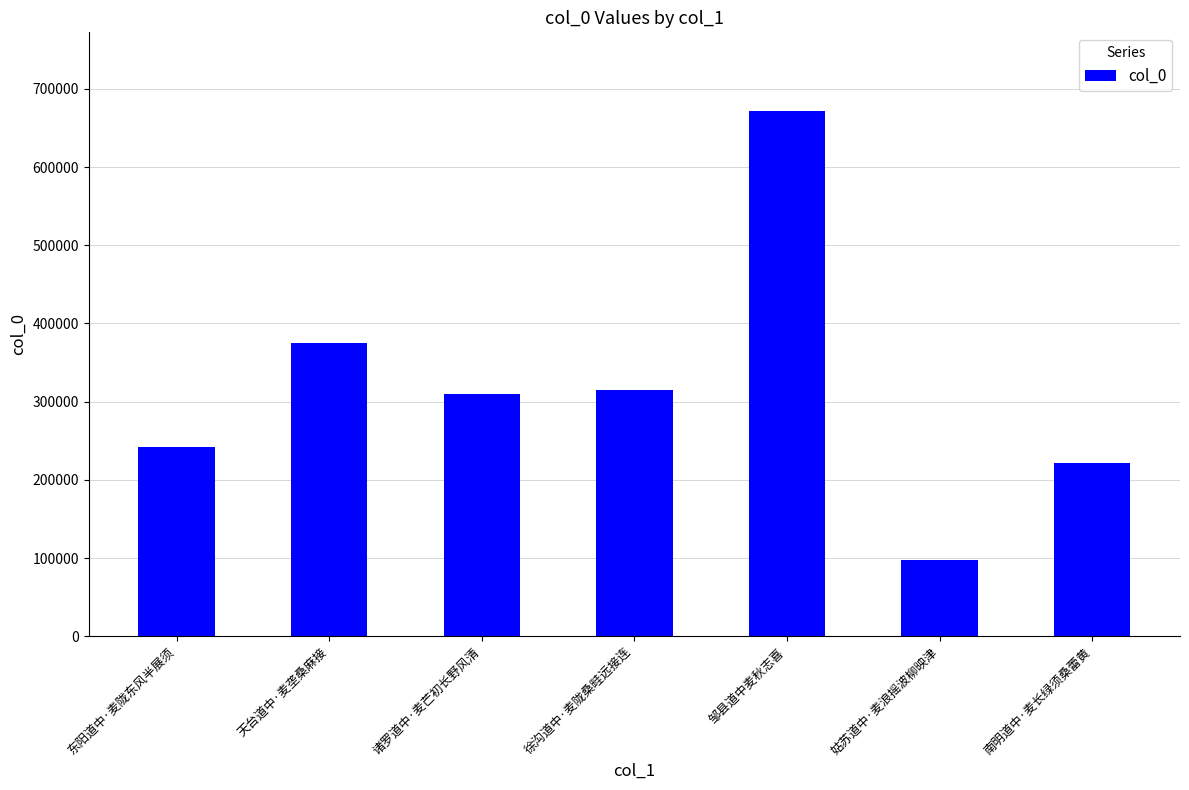

The chart shows a value of 315341 at 徐沟道中·麦陇桑畦远接连. True or false?

True